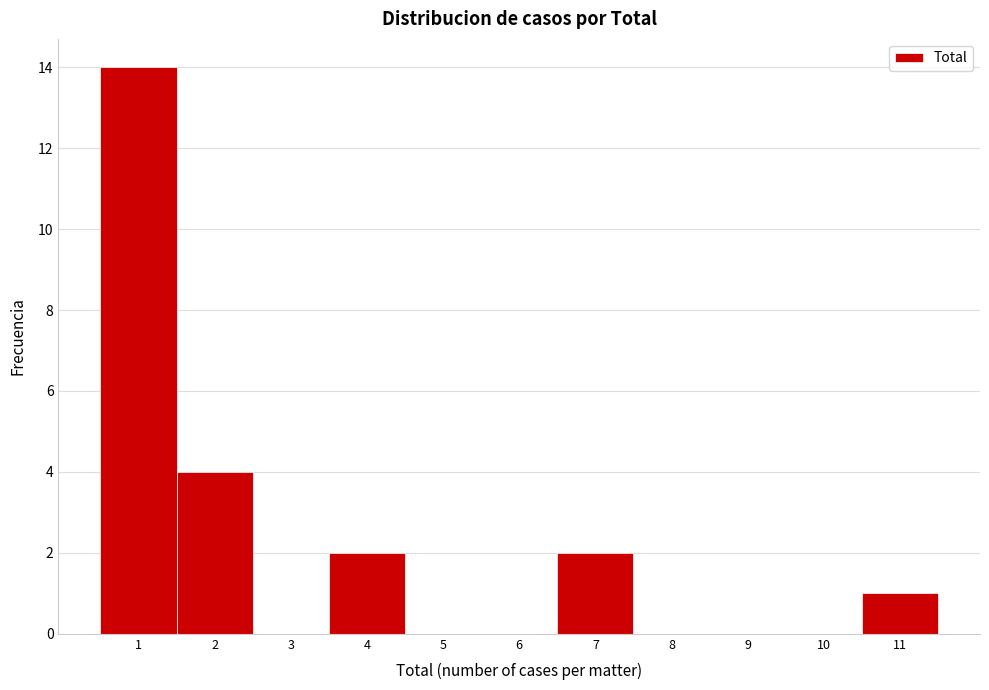

Over which range of the x-axis is the bar tallest?

0.5 to 1.5